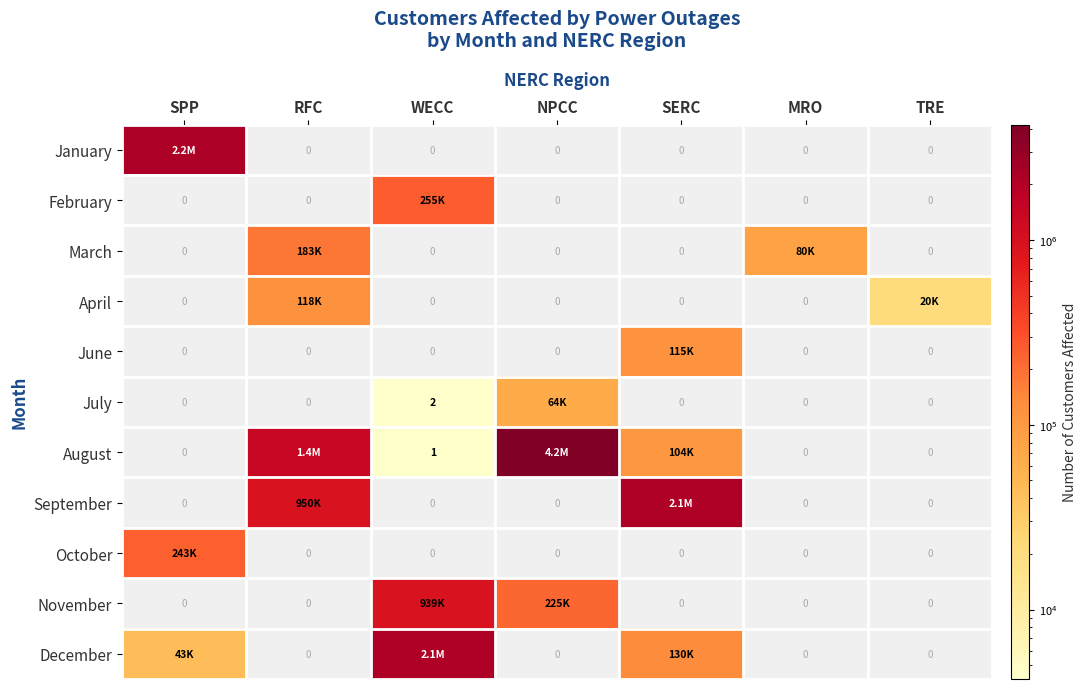

What is the highest value of the July series?

63500